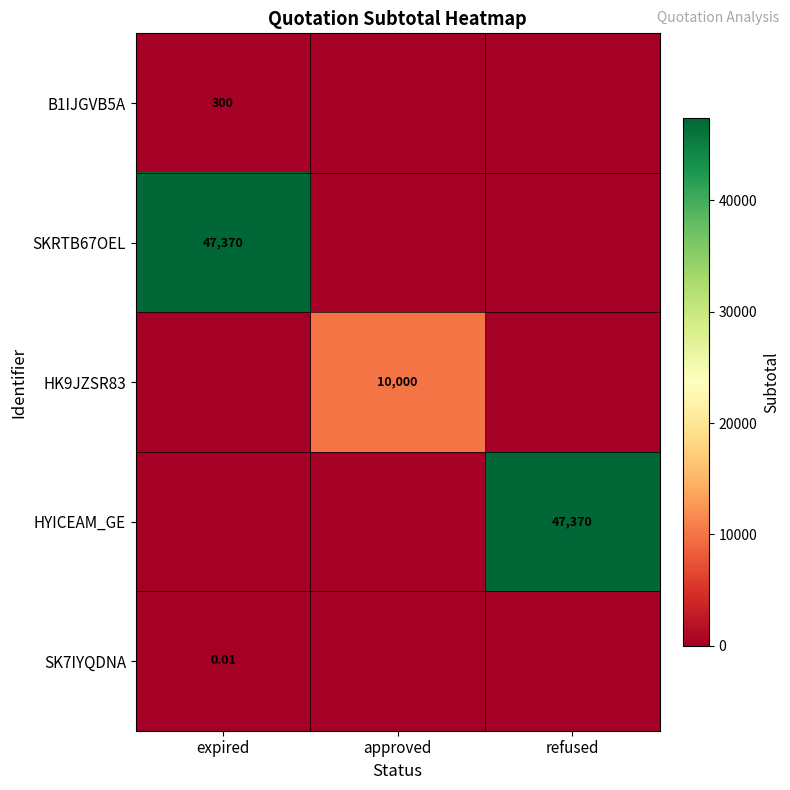

Which has a higher value, expired or refused?

expired